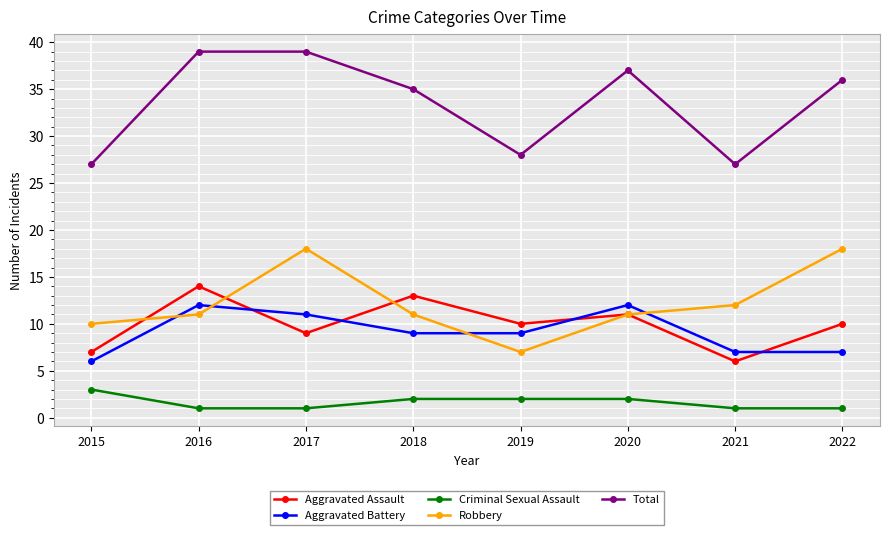

What is the highest value of the Criminal Sexual Assault series?

3